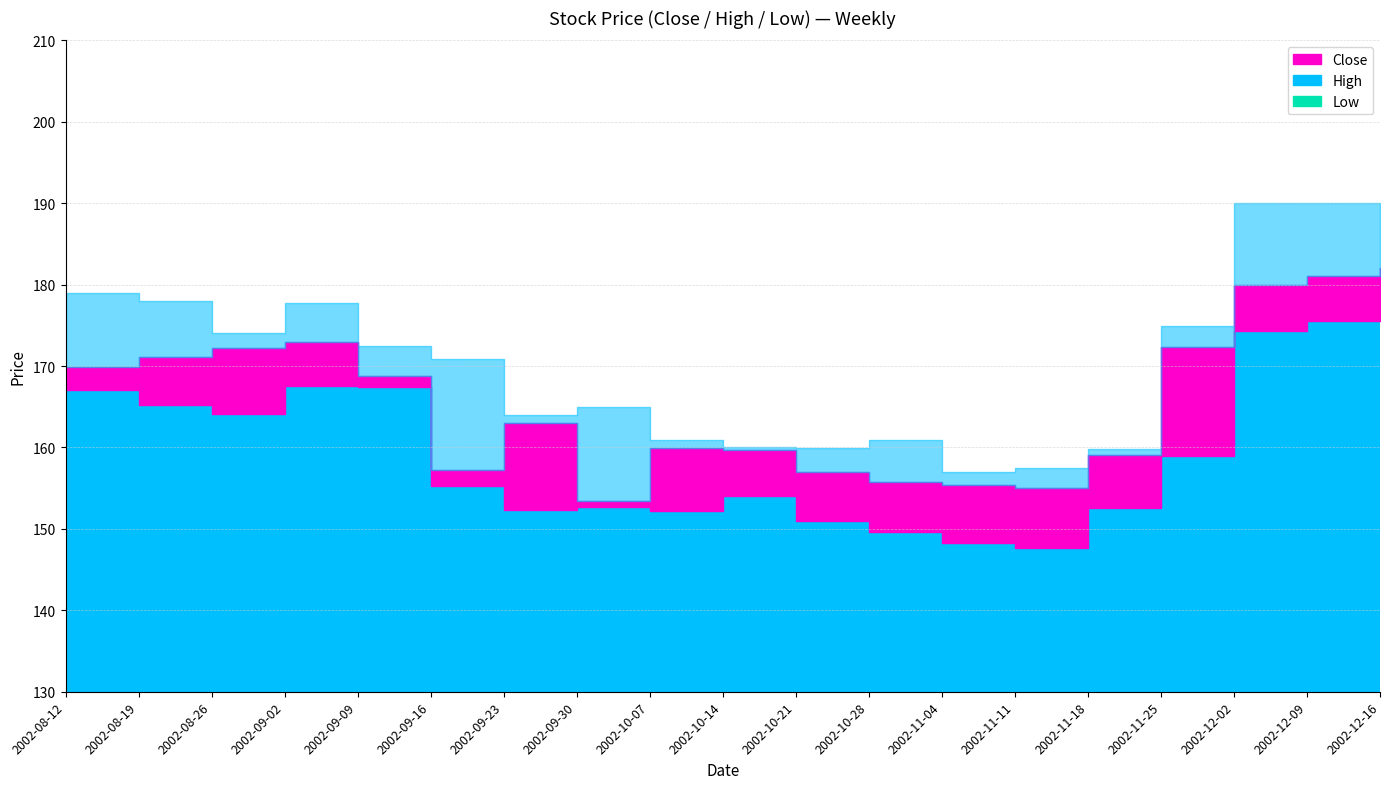

At 2002-11-11, list the series in order from largest to smallest.

High, Close, Low